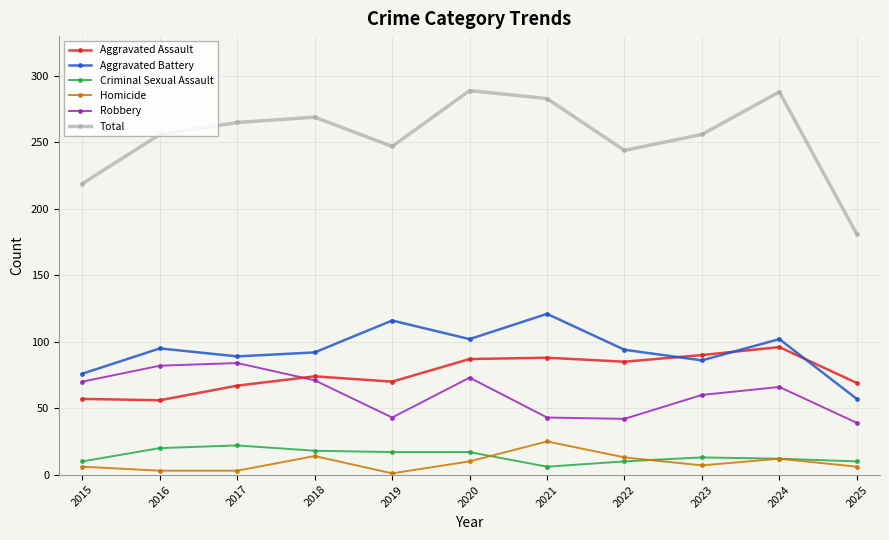

Where does the Criminal Sexual Assault series first go above 13?

2016